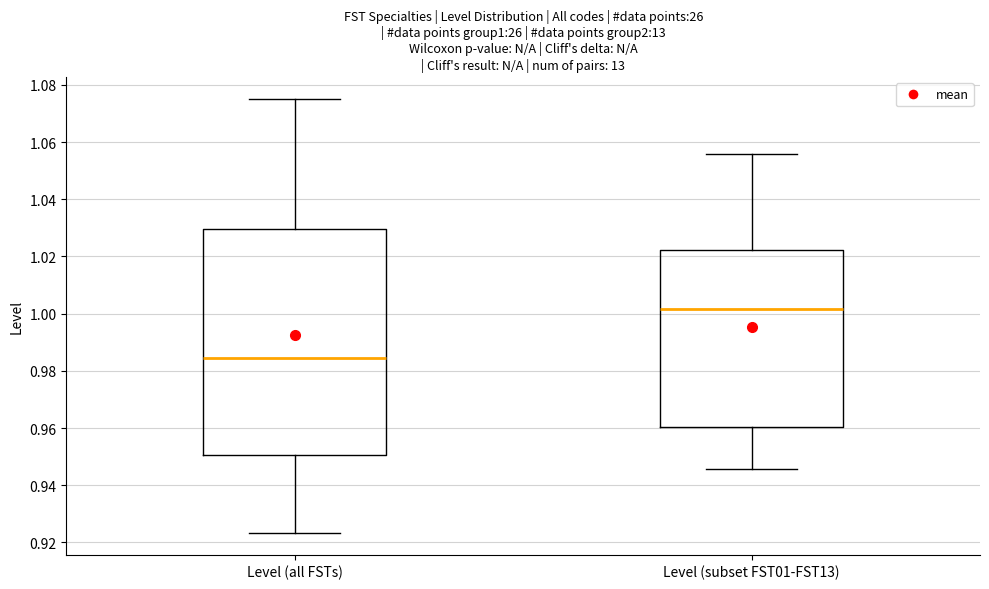

Reading left to right, read every box against the y-axis: the position of its median line, the range the box covers, and the ends of its whiskers. The values are not printed on the chart, so give them approximately, as read against the axis.

Level (all FSTs): median 0.984, box 0.950 to 1.030, whiskers 0.924 to 1.076
Level (subset FST01-FST13): median 1.002, box 0.960 to 1.022, whiskers 0.946 to 1.056